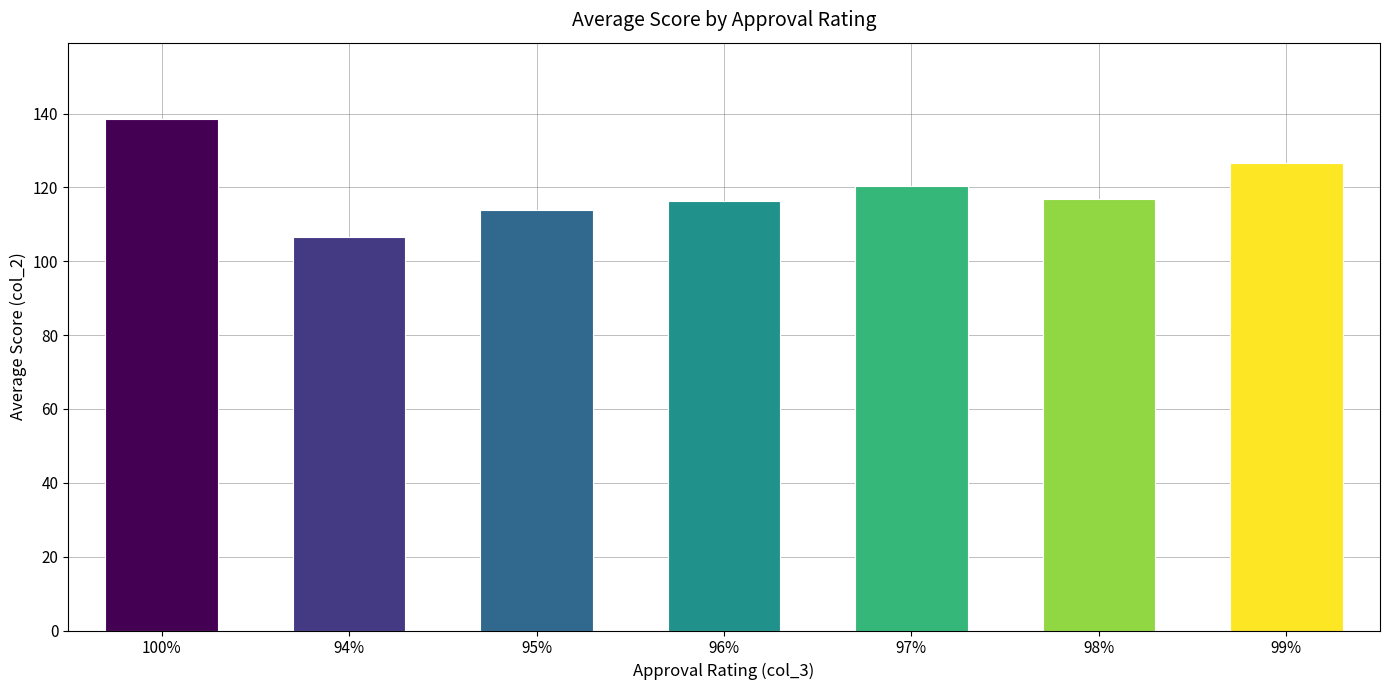

What is the label of the 3rd bar from the left?

95%